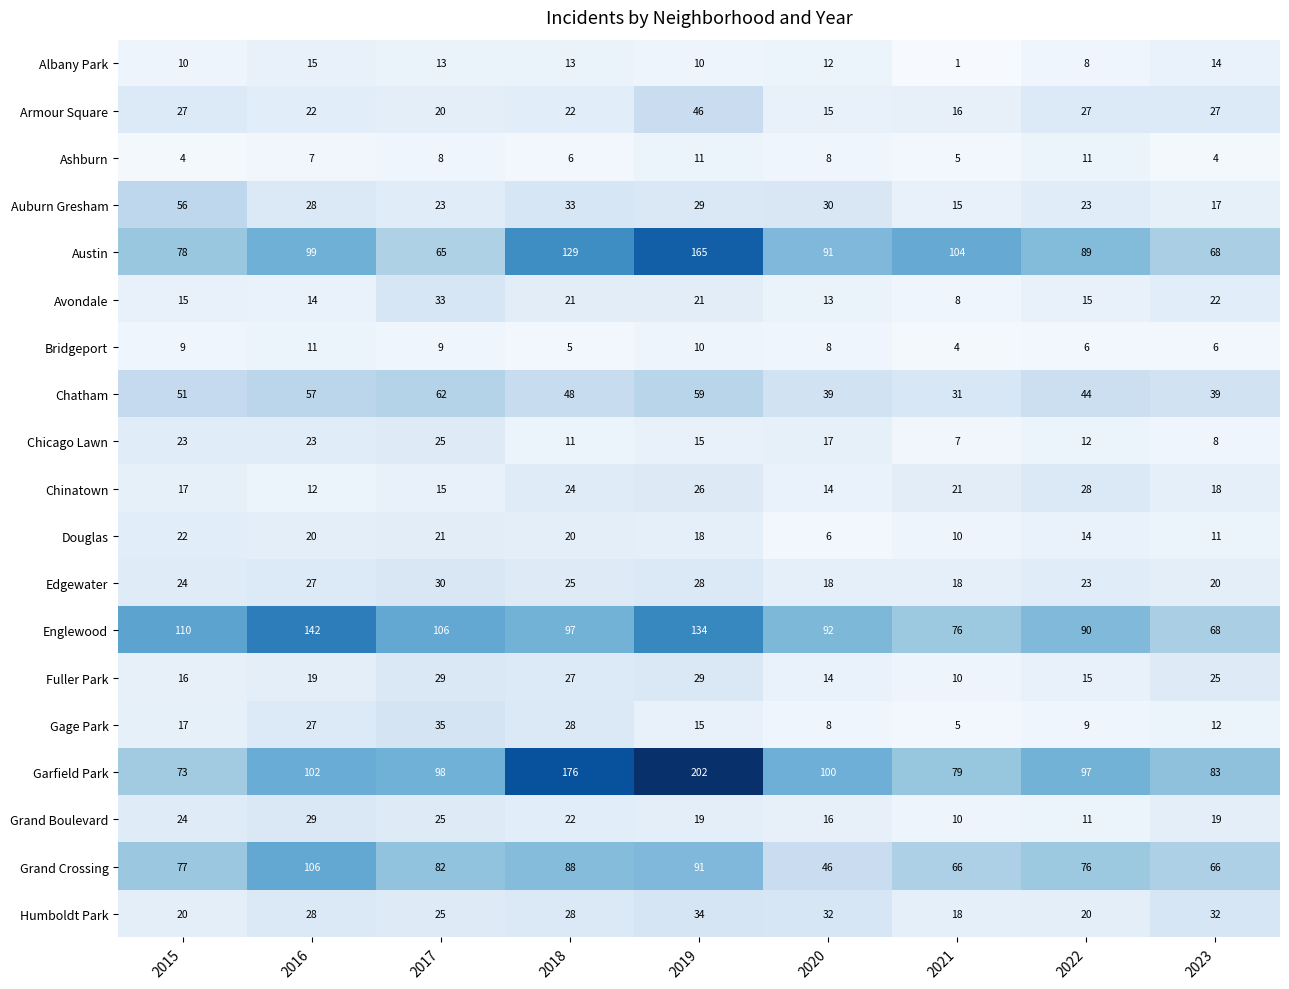

What is the spread (max minus min) of values at 2022?

91